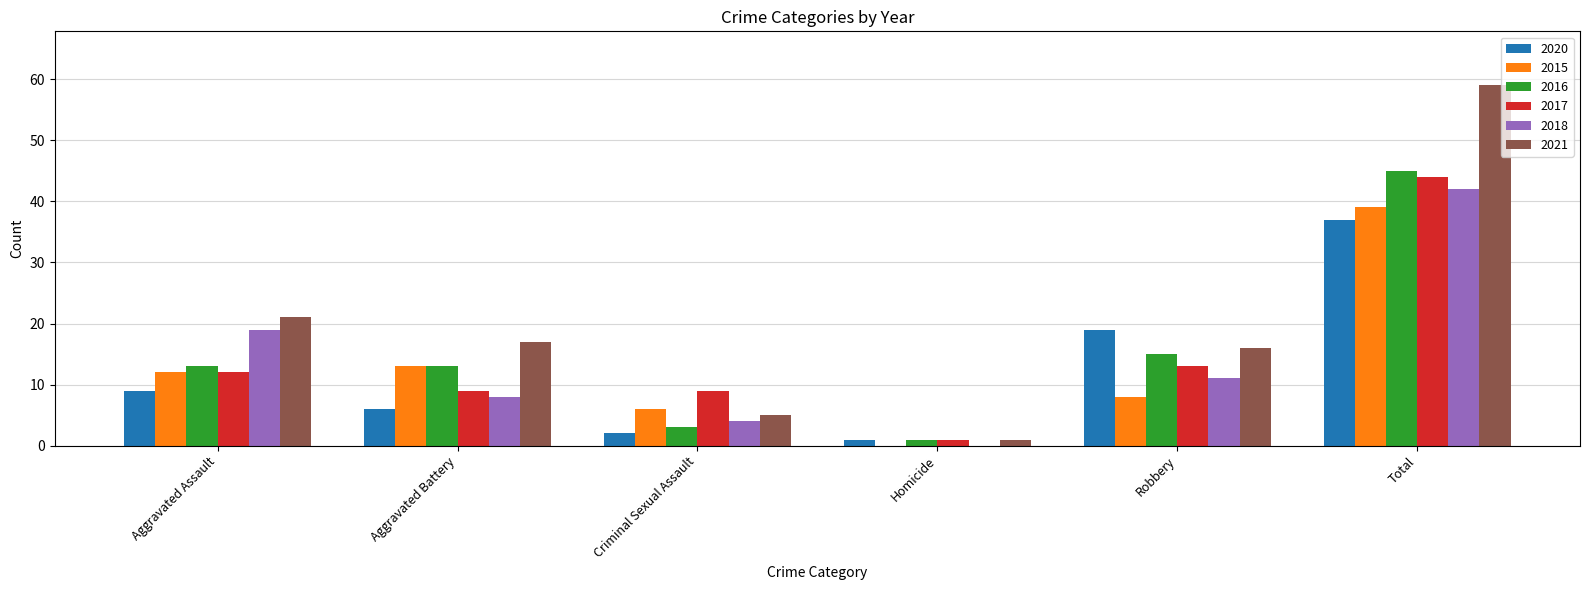

What is the maximum value for 2020?

37